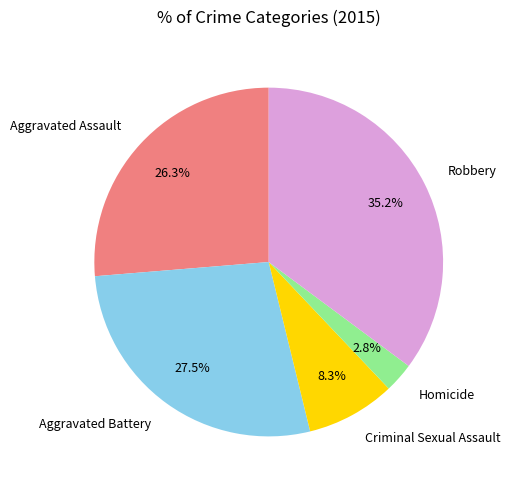

To the nearest percent, what is the average slice percentage?

20%